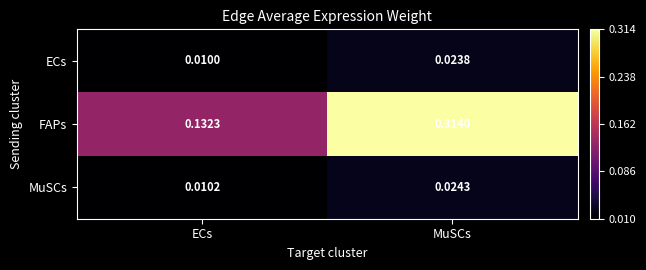

Where is ECs nearest to the value 0?

ECs